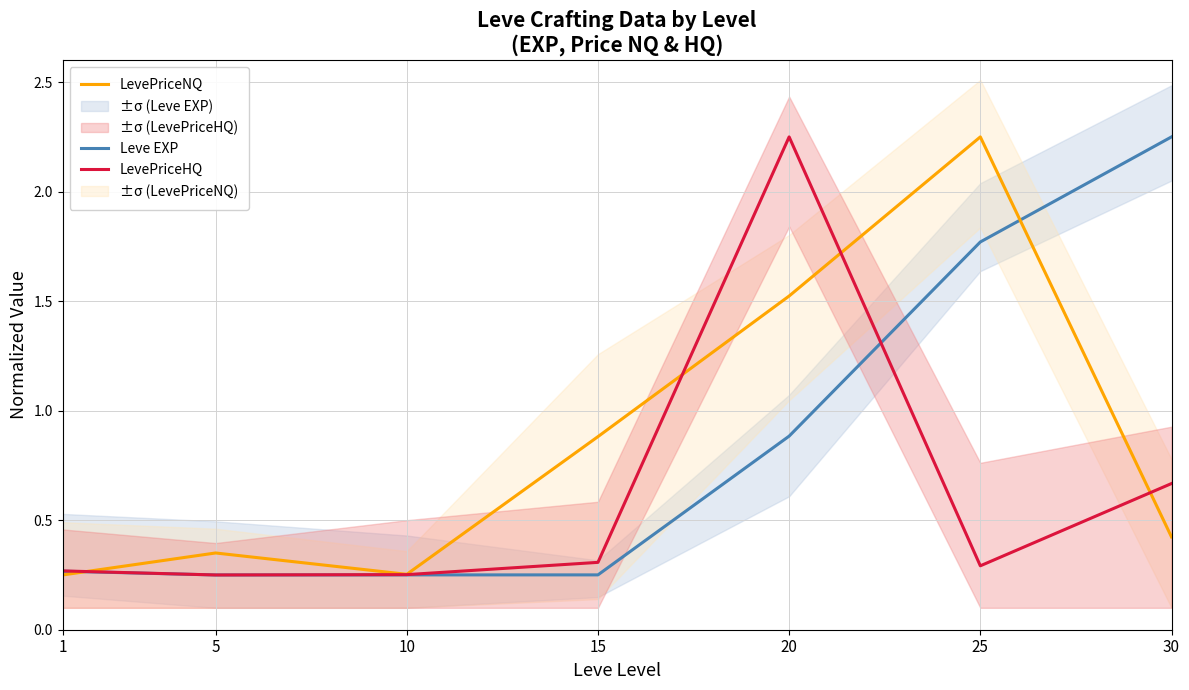

What is the value of the Leve EXP point at the 3rd from the left?

0.3